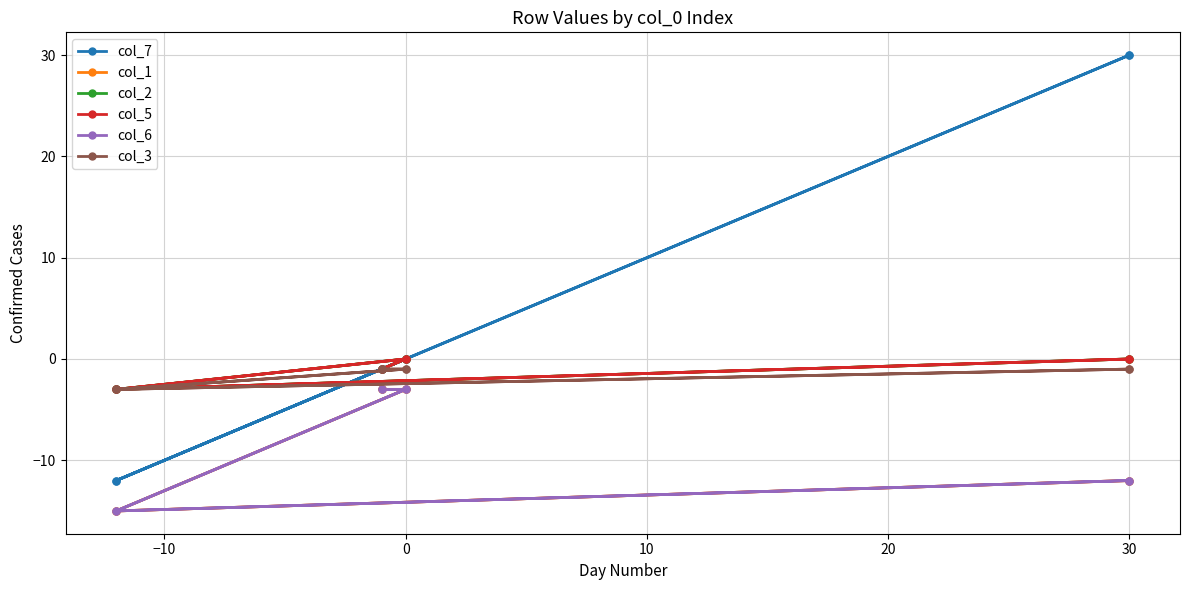

True or false: col_3 has more than 0 points higher than both neighbors.

False